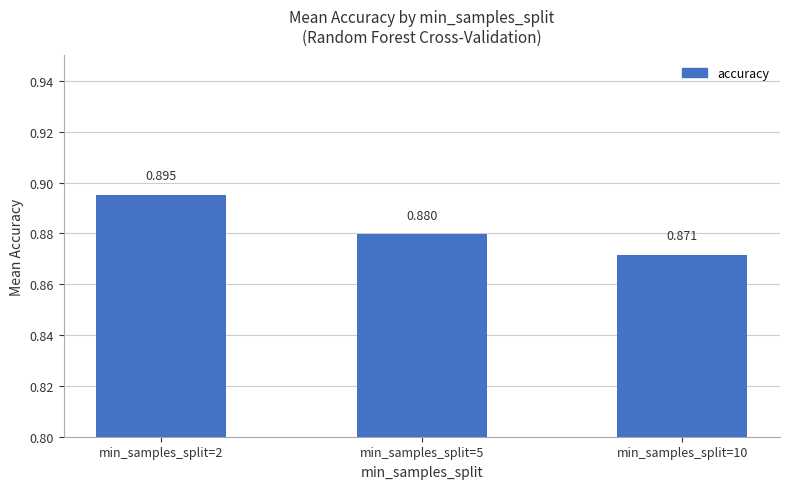

Are the bars horizontal?

No